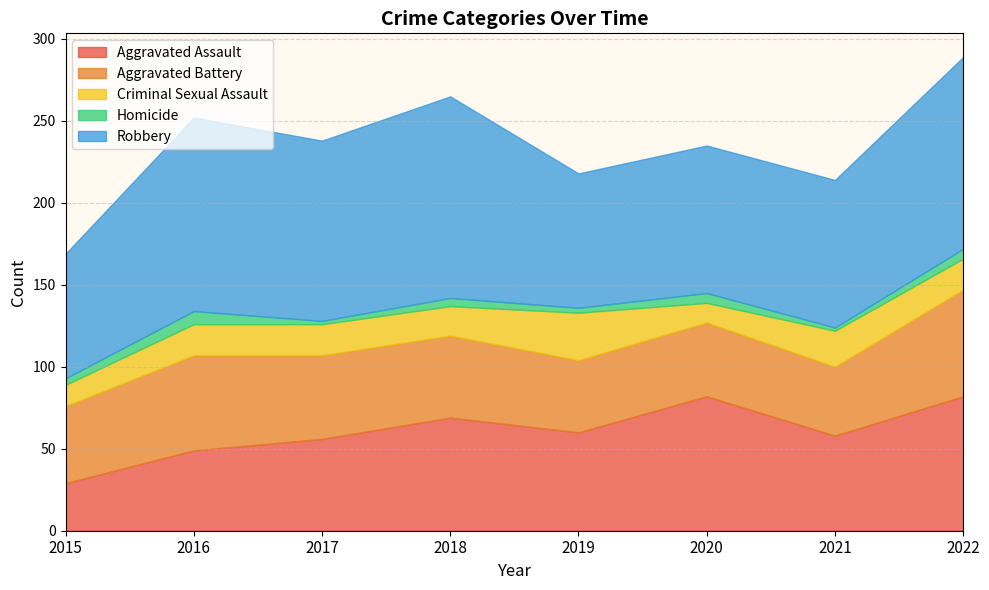

Reading left to right, list all the values displayed in this chart.

Aggravated Assault: 29	49	56	69	60	82	58	82
Aggravated Battery: 47	58	51	50	44	45	42	65
Criminal Sexual Assault: 13	19	19	18	29	12	22	19
Homicide: 4	8	2	5	3	6	2	6
Robbery: 76	118	110	123	82	90	90	117